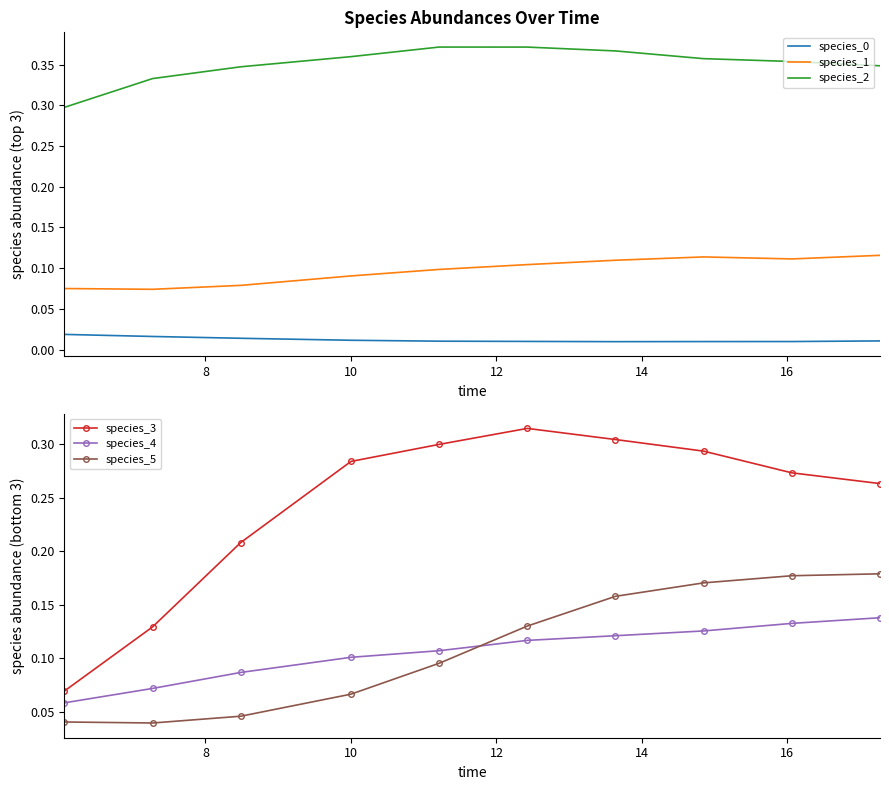

True or false: species_0 and species_1 cross at least once.

False